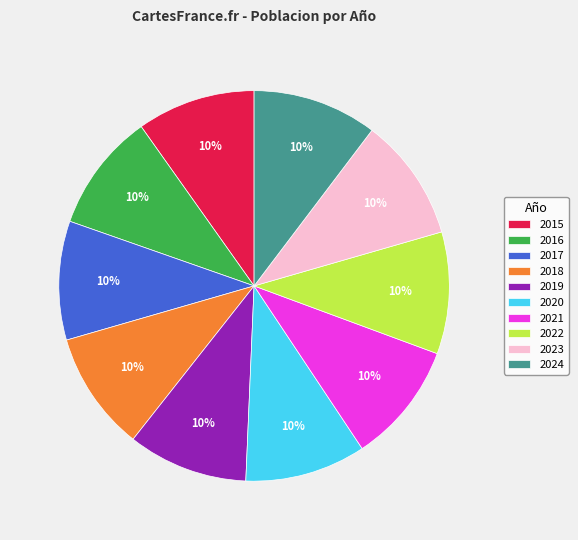

What percentage is the 2016 slice, to the nearest percent?

10%